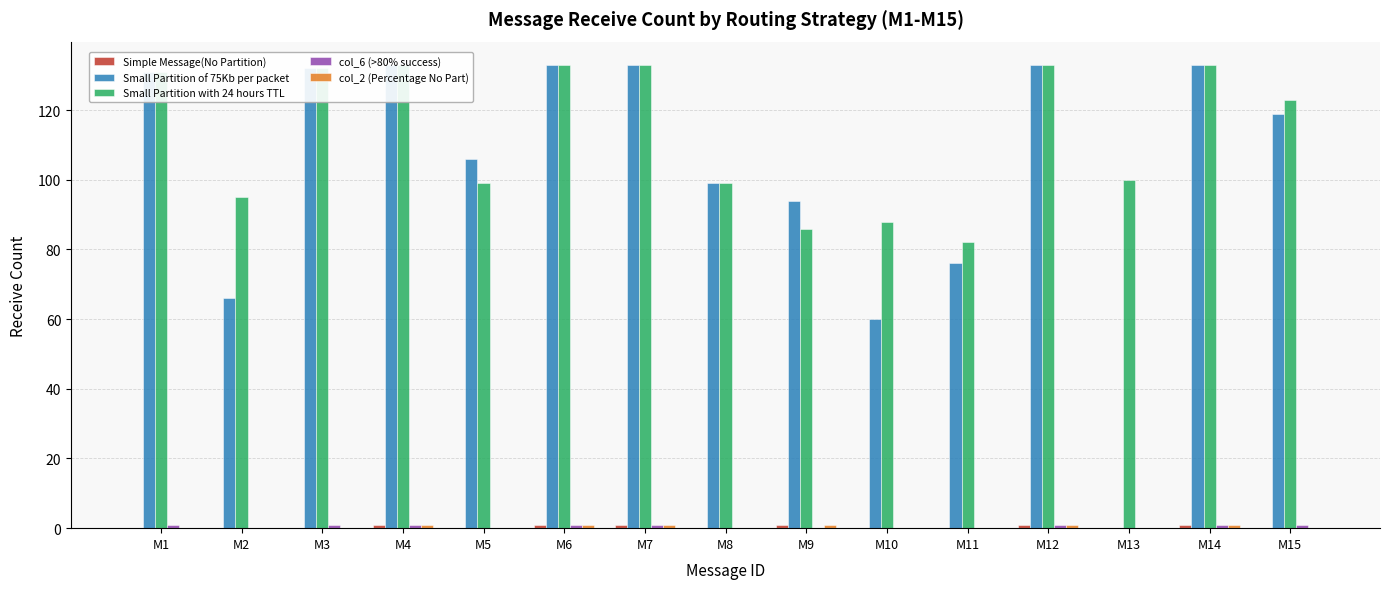

How many data points in Small Partition with 24 hours TTL are above 123?

7